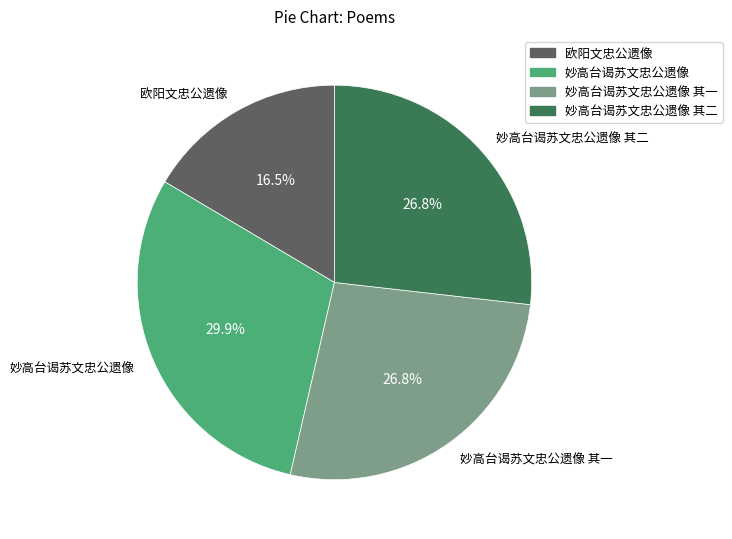

Count the number of slices in the pie.

4